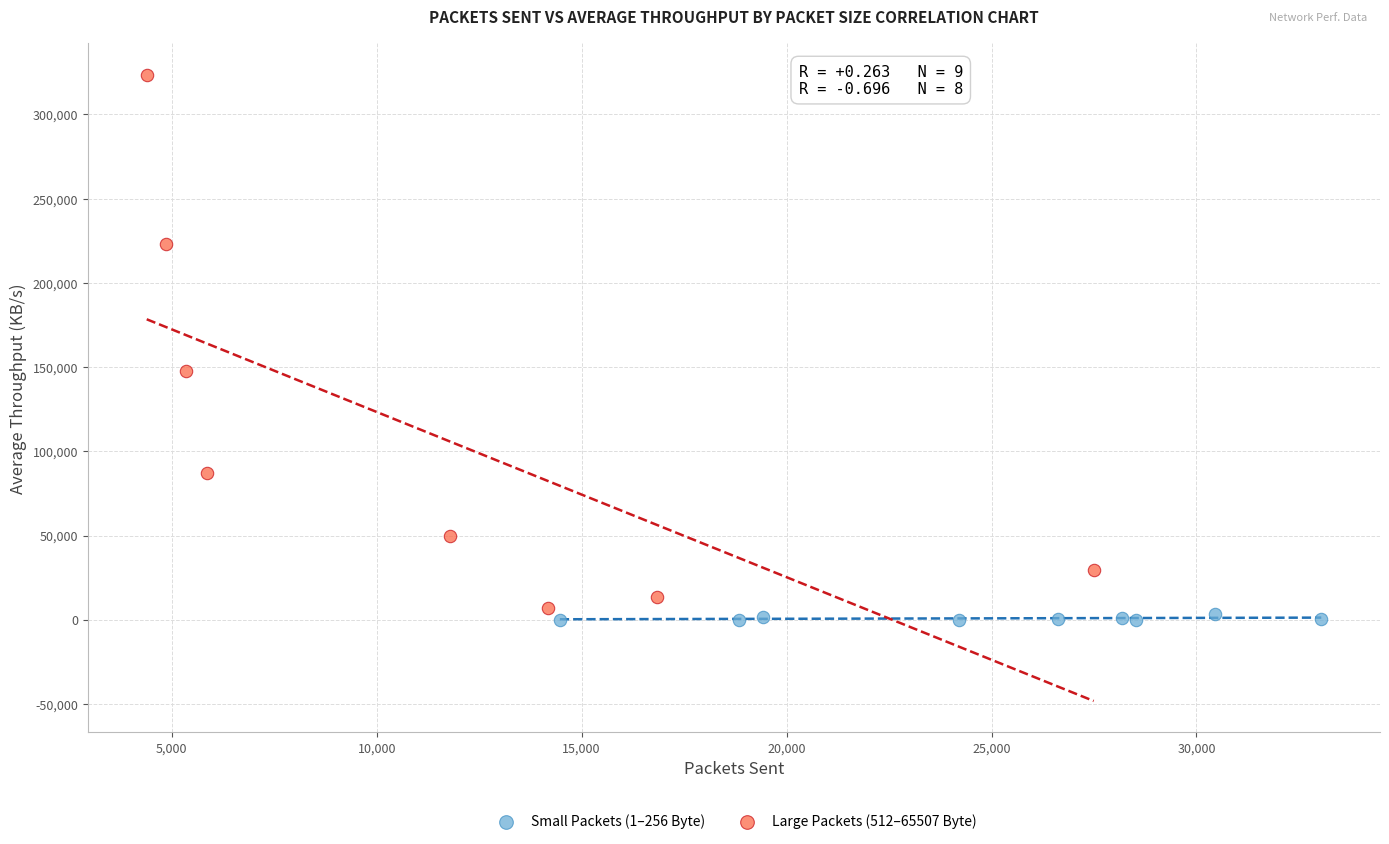

Which series has the widest spread of Y values?

Large Packets (512–65507 Byte)